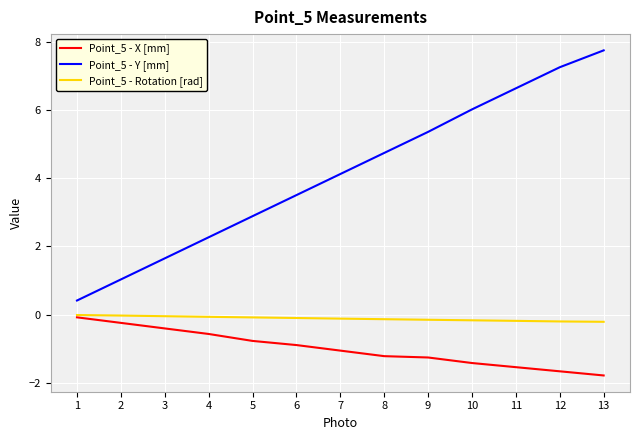

True or false: Point_5 - X [mm] has more than 1 points higher than both neighbors.

False